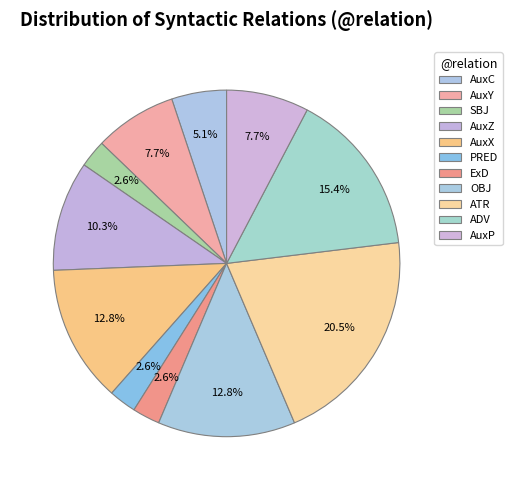

What percentage is the AuxC slice, to the nearest percent?

5%